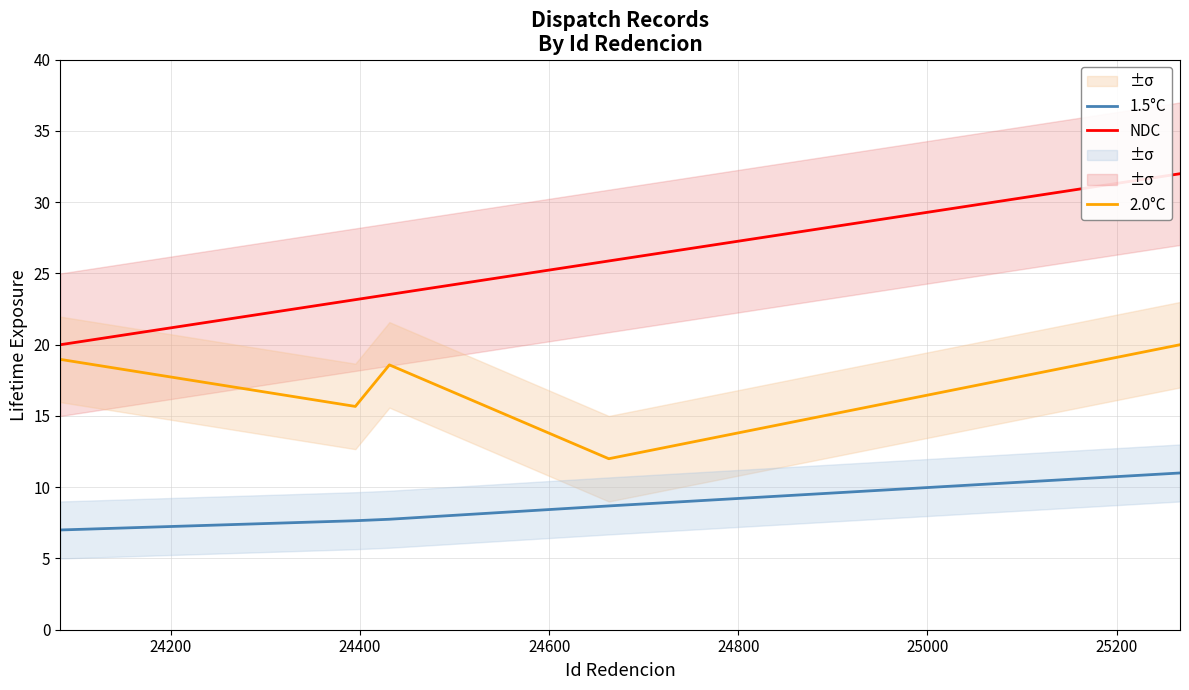

True or false: NDC and 1.5°C intersect in this chart.

False